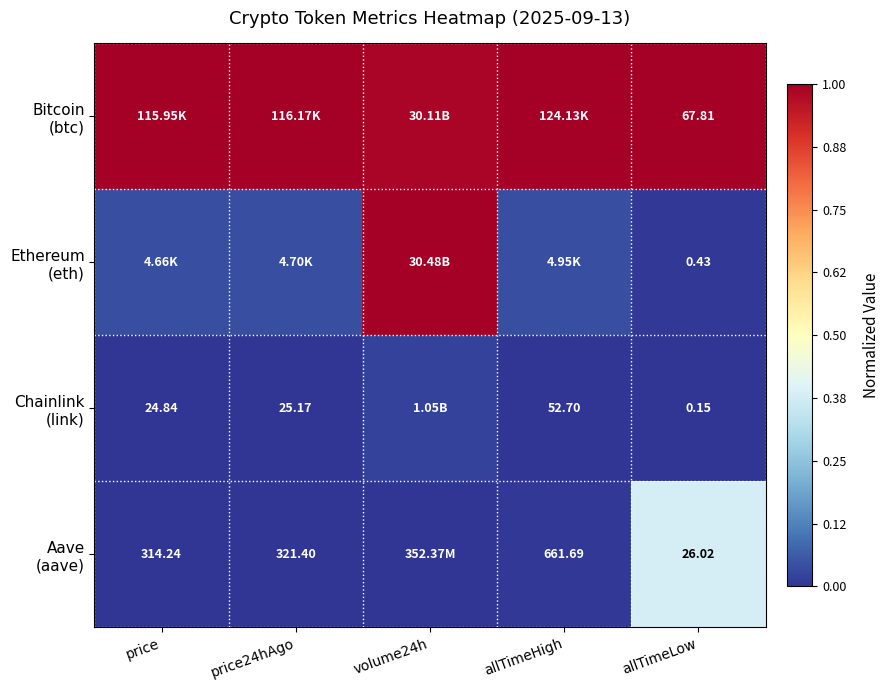

Count the Chainlink (link) values in the range 0 to 1.

5